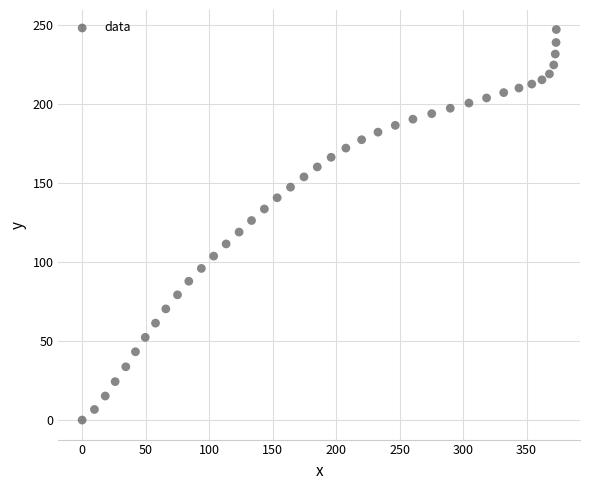

What is the range of X values (max minus min)?

373.4